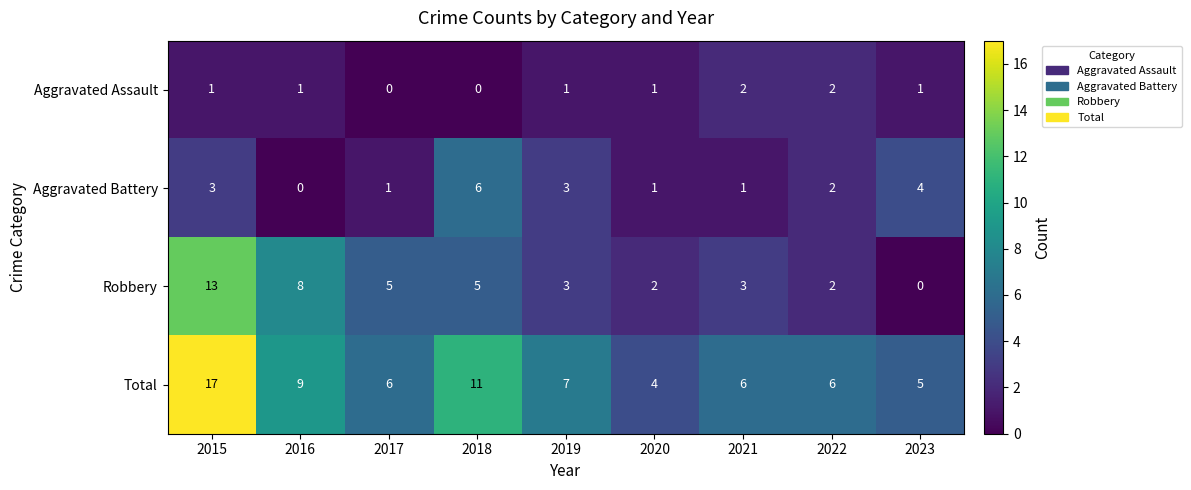

At 2016, list the series in order from smallest to largest.

Aggravated Battery, Aggravated Assault, Robbery, Total